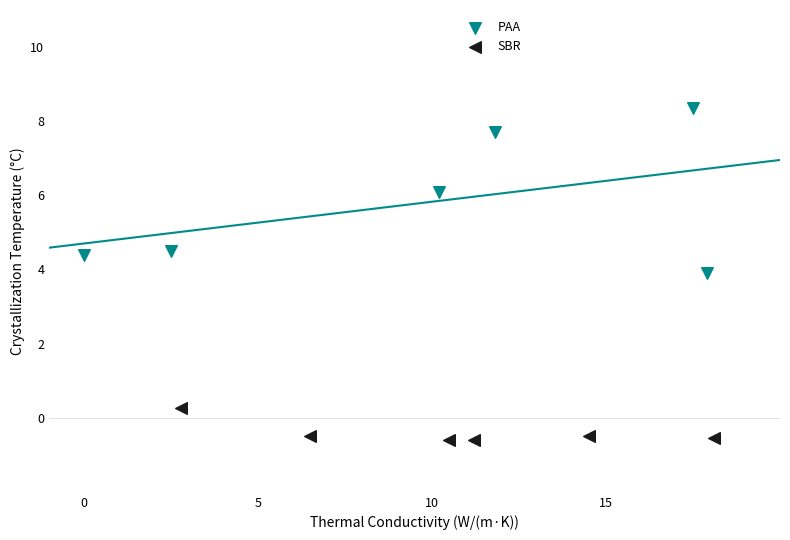

Which series reaches the minimum Y coordinate?

SBR